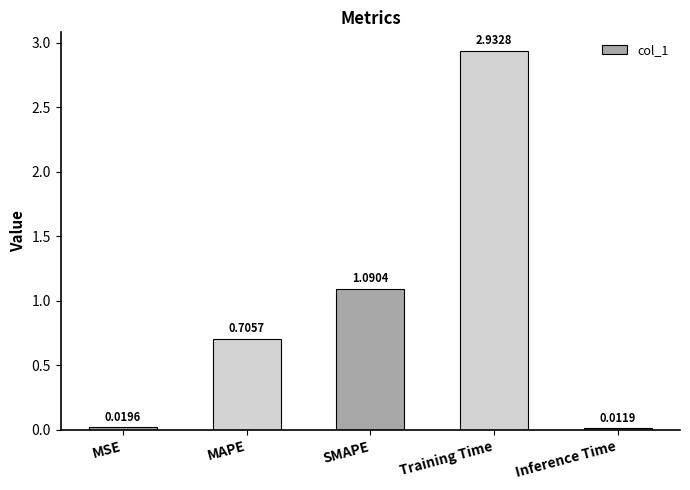

What is the average value?

1.0